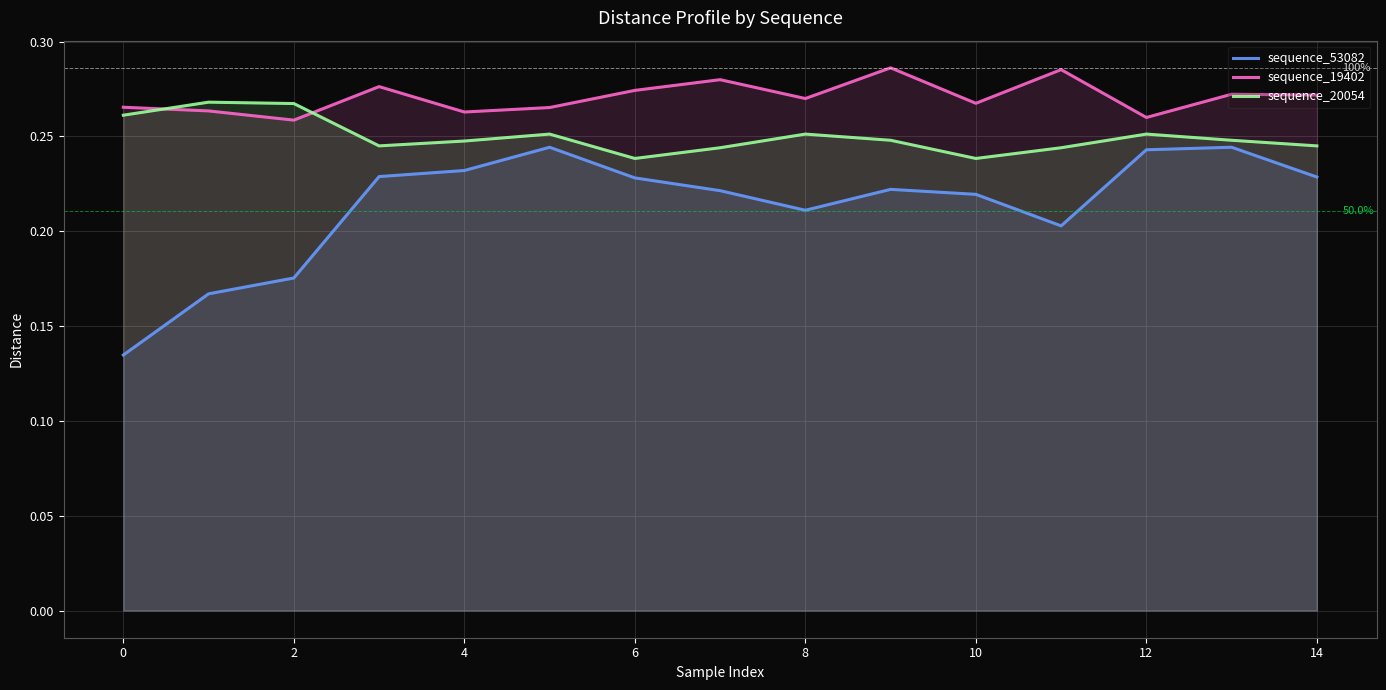

The sequence_53082 series shows 0.3 at 14. True or false?

False